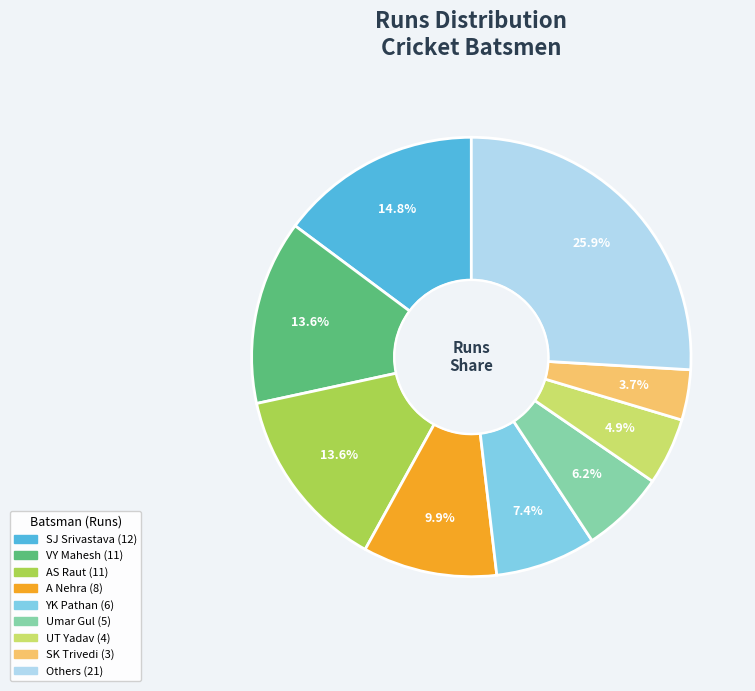

Is there a majority slice in this chart?

No